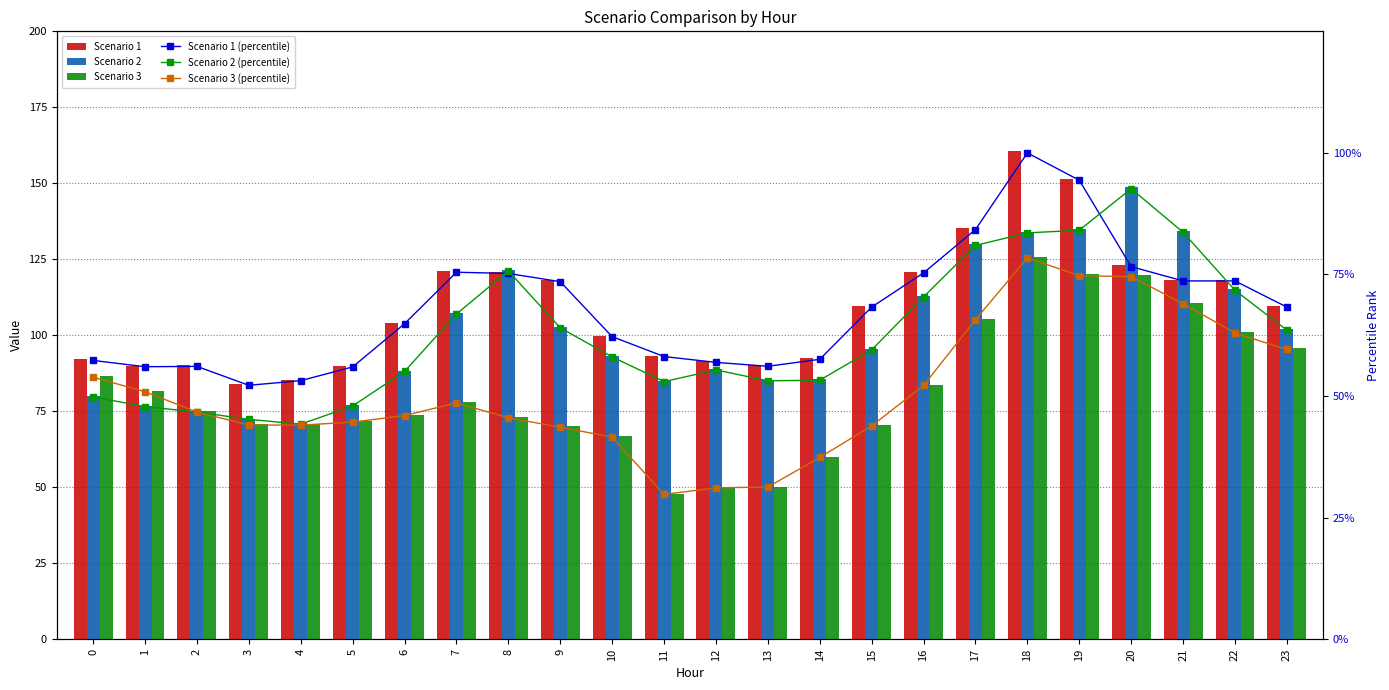

Which series changed the most between 4 and 23?

Scenario 2